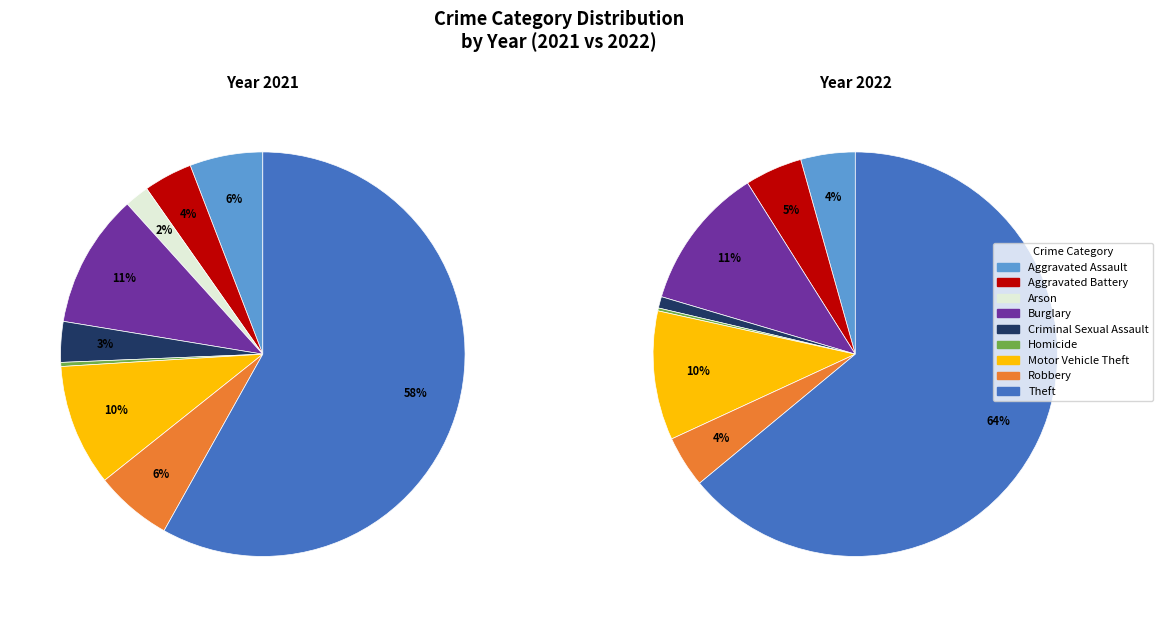

The 7 slice represents 11% of the pie. True or false?

False